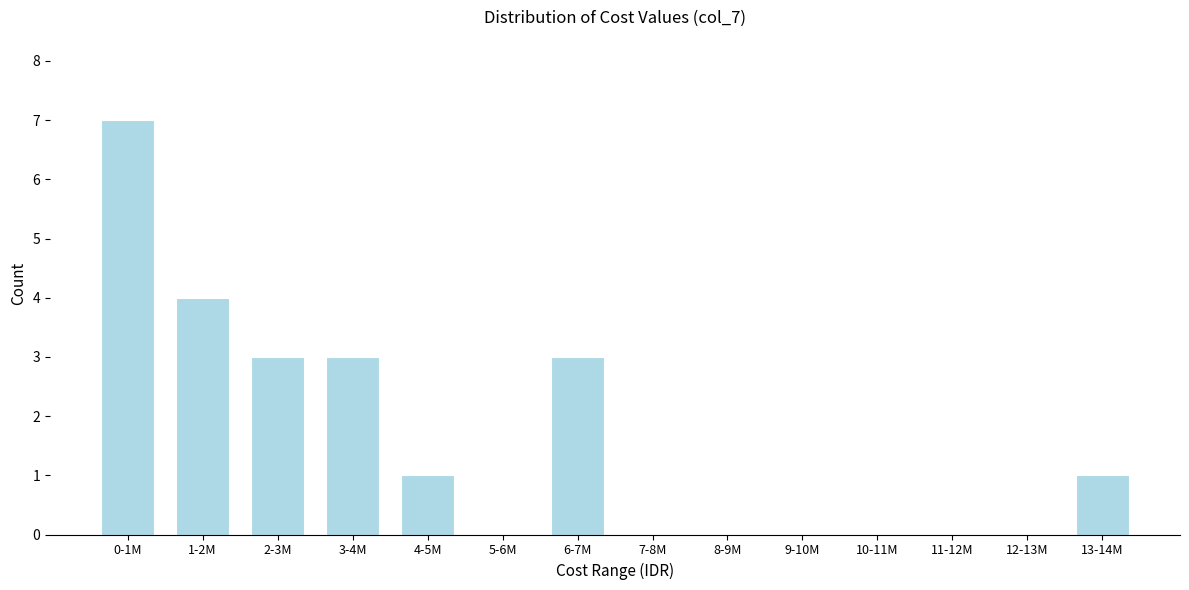

Reading right to left, transcribe all the data shown in this chart.

13-14M=1	12-13M=0	11-12M=0	10-11M=0	9-10M=0	8-9M=0	7-8M=0	6-7M=3	5-6M=0	4-5M=1	3-4M=3	2-3M=3	1-2M=4	0-1M=7